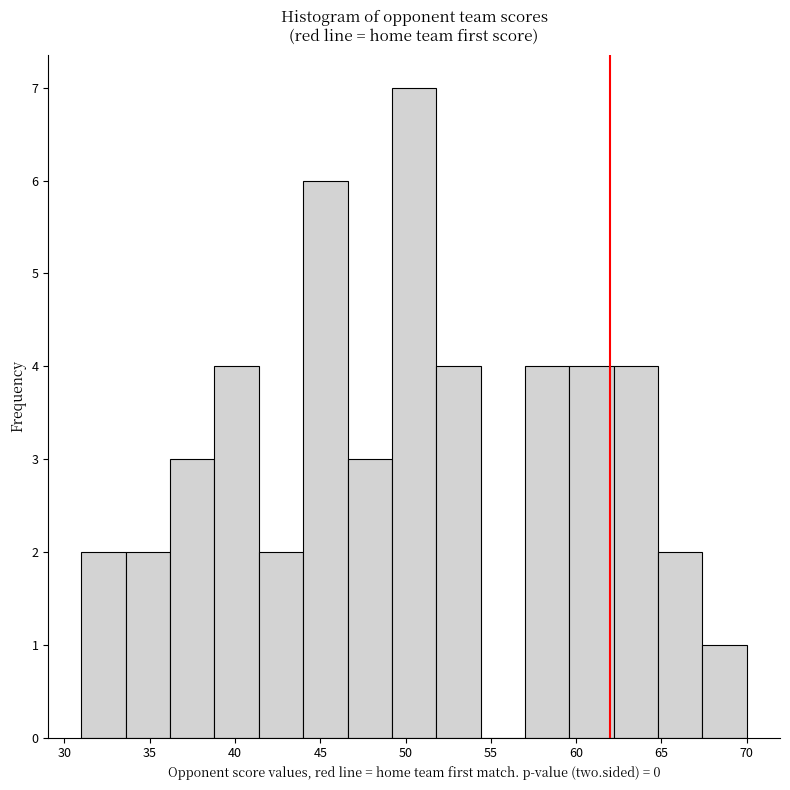

Reading left to right, transcribe this chart: for each bar, give the range it covers on the x-axis and its height. Neither the bar edges nor the heights are printed on the chart, so give them approximately, as read against the axes.

31.0 to 33.6: 2
33.6 to 36.2: 2
36.2 to 38.8: 3
38.8 to 41.4: 4
41.4 to 44.0: 2
44.0 to 46.6: 6
46.6 to 49.2: 3
49.2 to 51.8: 7
51.8 to 54.4: 4
54.4 to 57.0: 0
57.0 to 59.6: 4
59.6 to 62.2: 4
62.2 to 64.8: 4
64.8 to 67.4: 2
67.4 to 70.0: 1